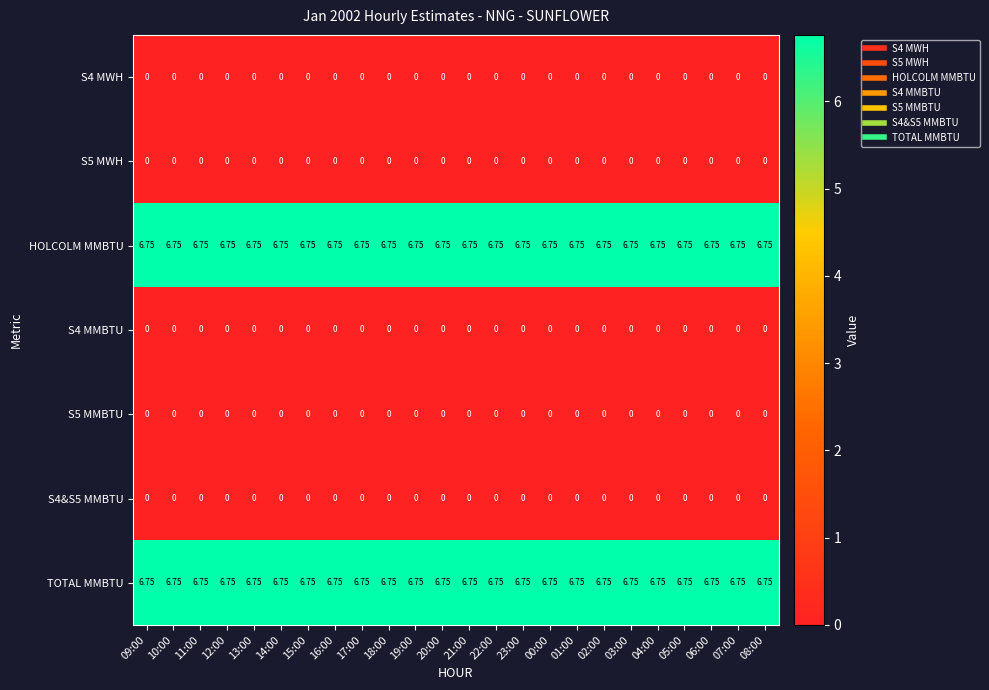

Is the value of S4&S5 MMBTU at 20:00 greater than the value of TOTAL MMBTU at 07:00?

No